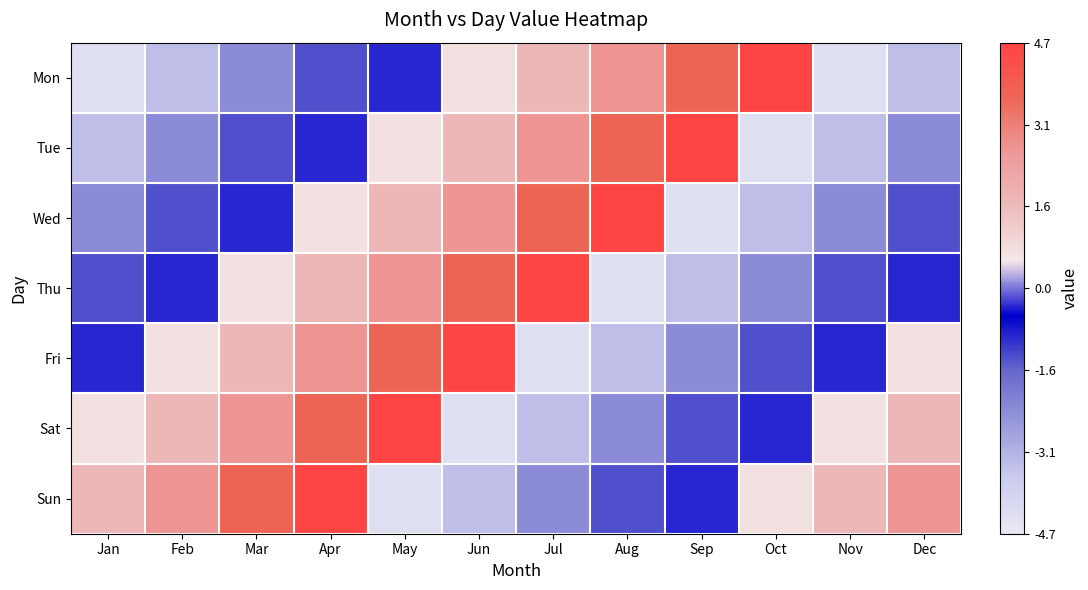

What is the minimum value shown in the chart?

-4.3